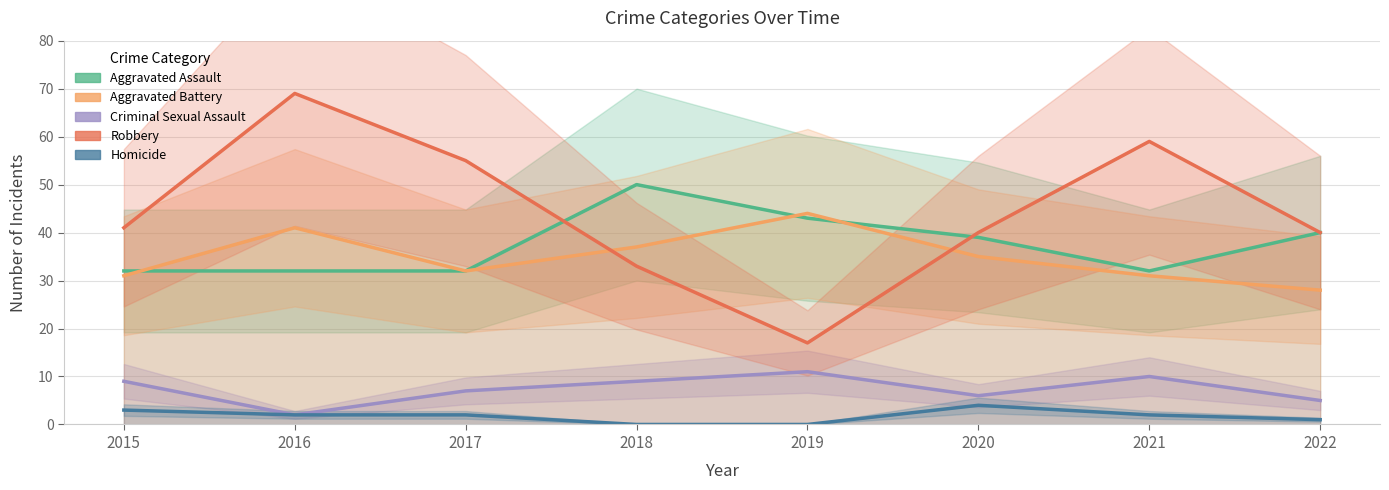

What is the difference between the second highest and second lowest values in the Robbery series?

26